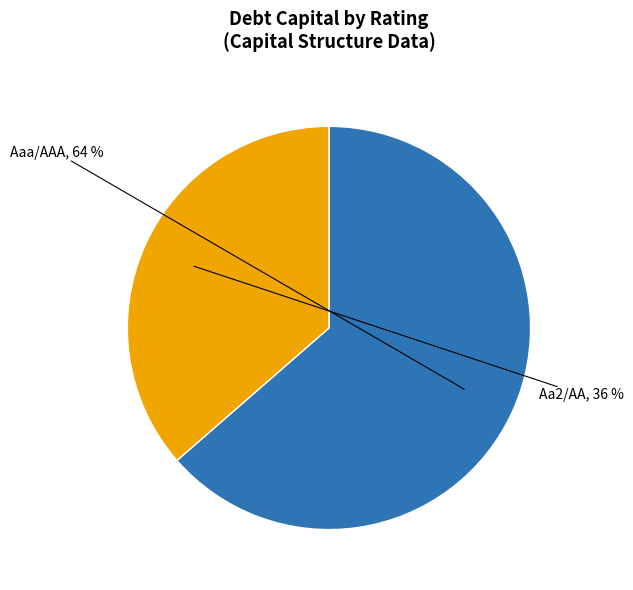

To the nearest percent, what portion does Aaa/AAA represent?

64%